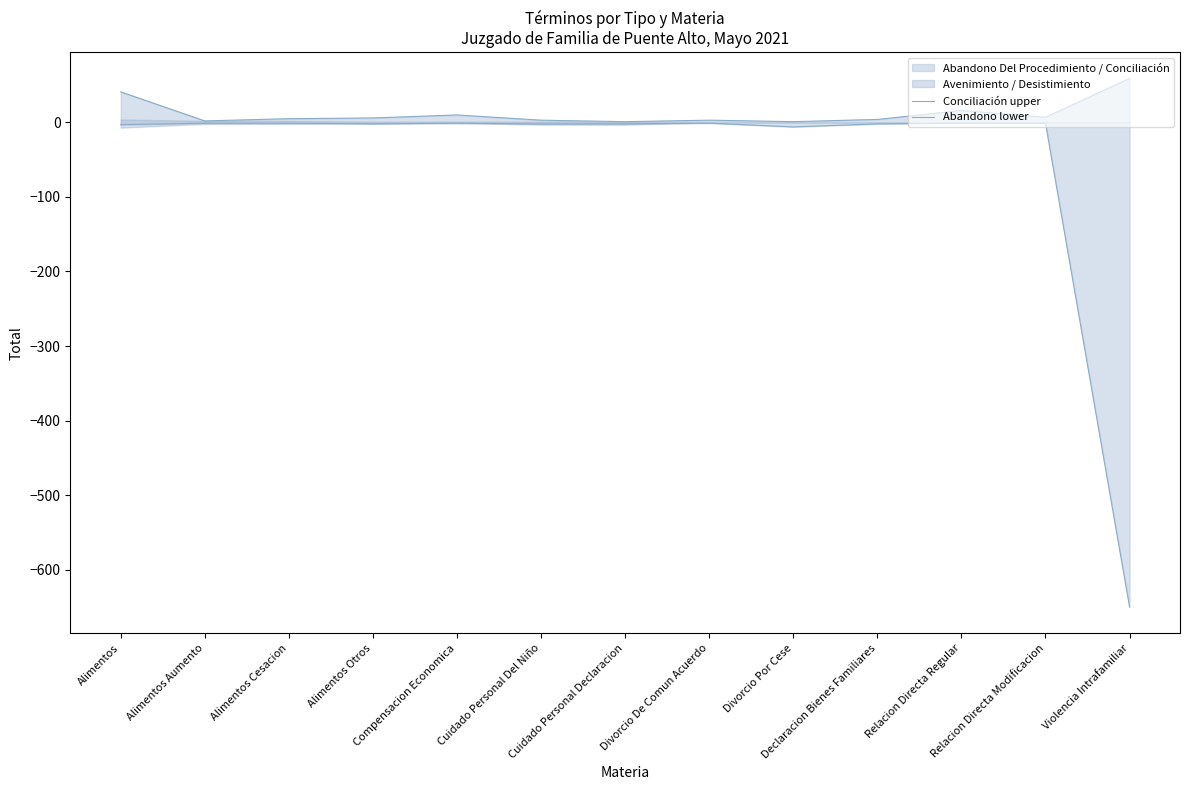

How many values in the Conciliación upper series exceed 5?

6